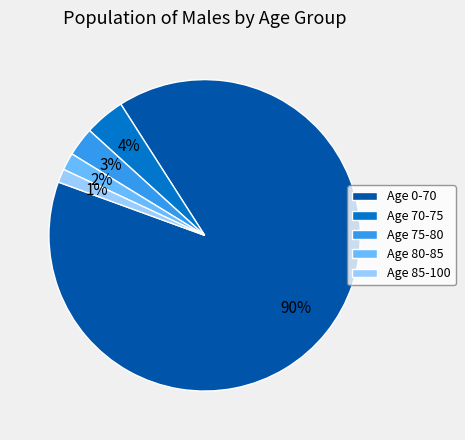

Is it true that Age 85-100 is 1% of the pie?

True